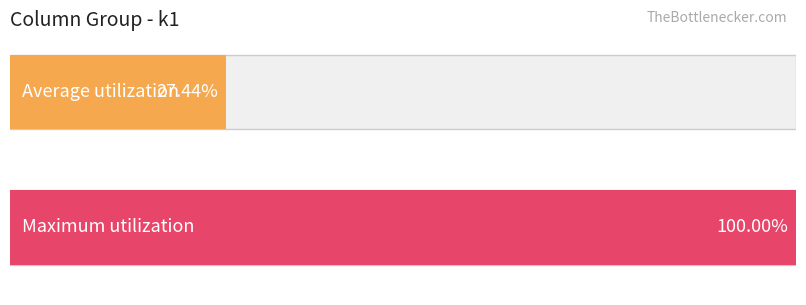

Is it true that pi36 equals 3 at 13?

False